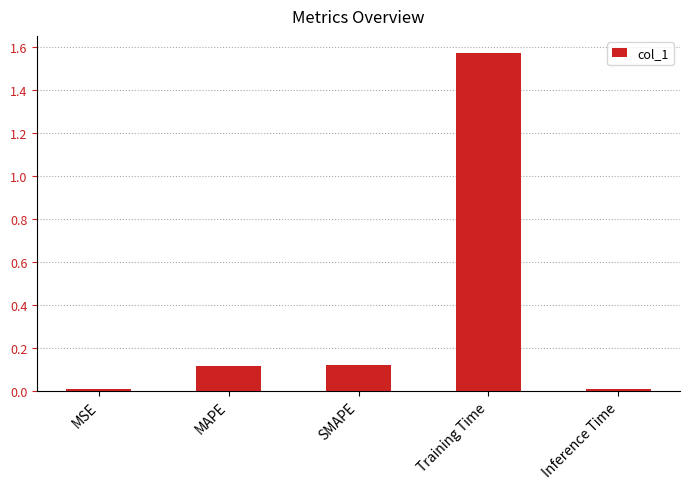

What position from the right is MAPE?

4